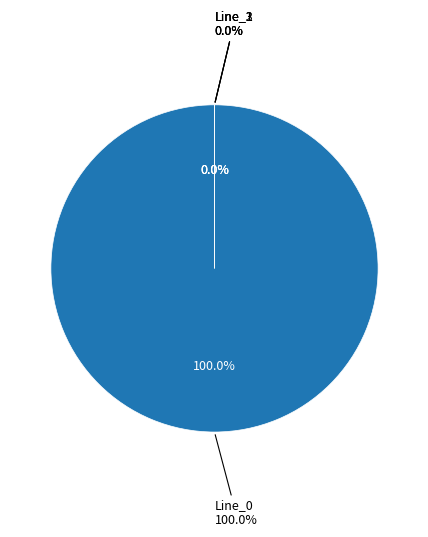

To the nearest percent, what is the combined percentage of Line_0 and Line_2?

100%